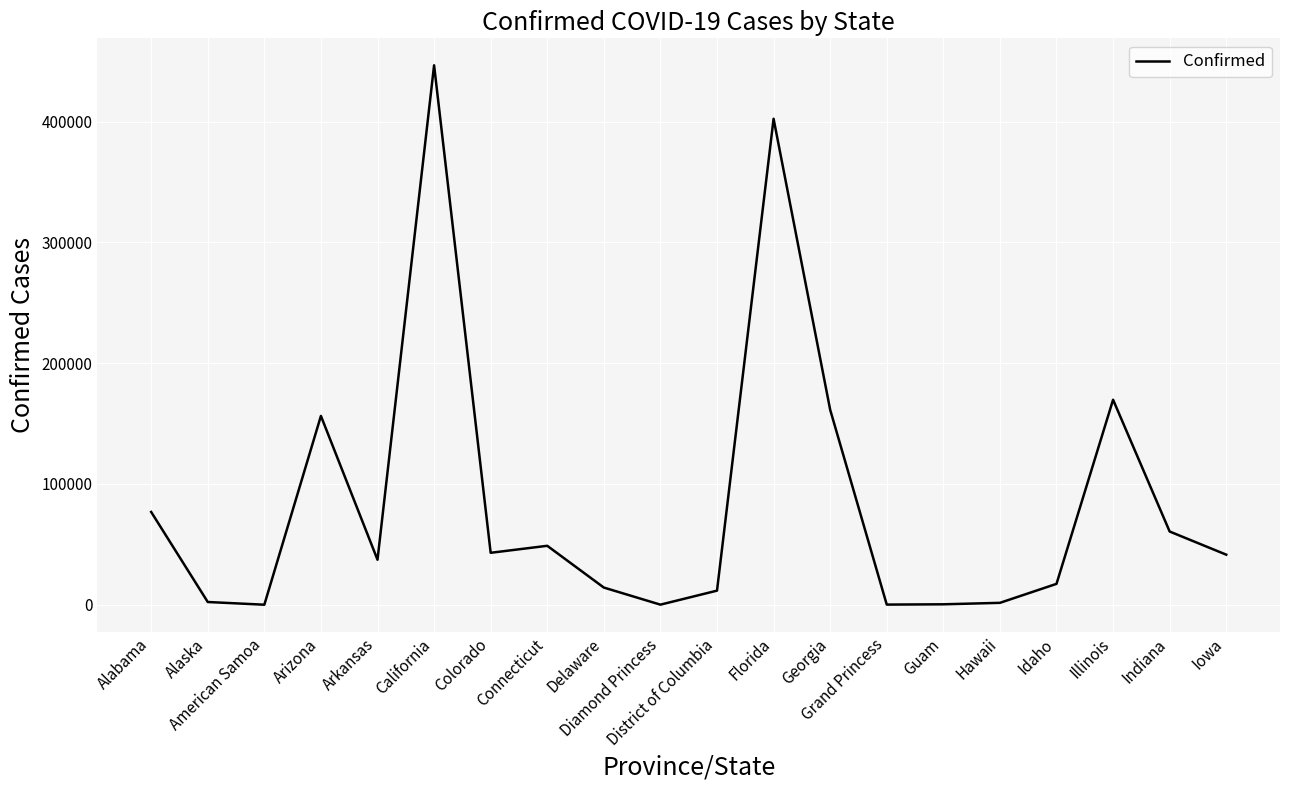

What is the maximum value shown in the chart?

446585